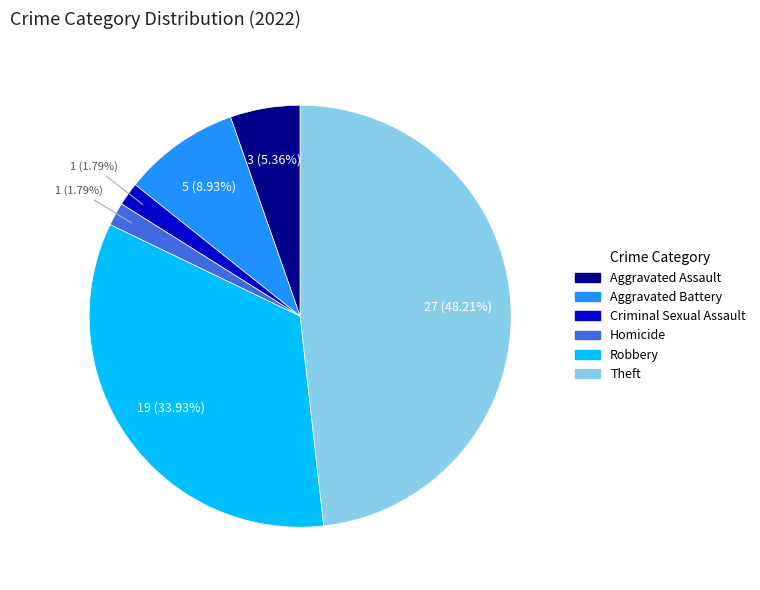

To the nearest percent, what percentage of the pie is Homicide?

2%